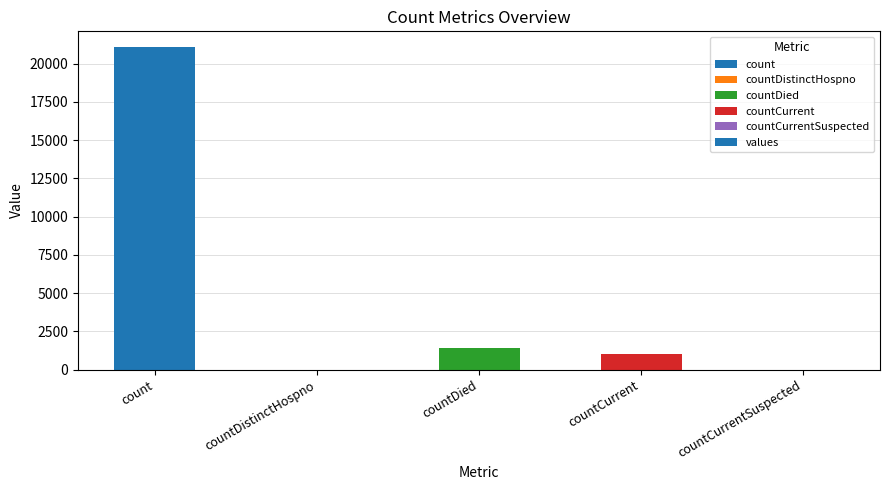

Which label corresponds to the largest value in the chart?

count